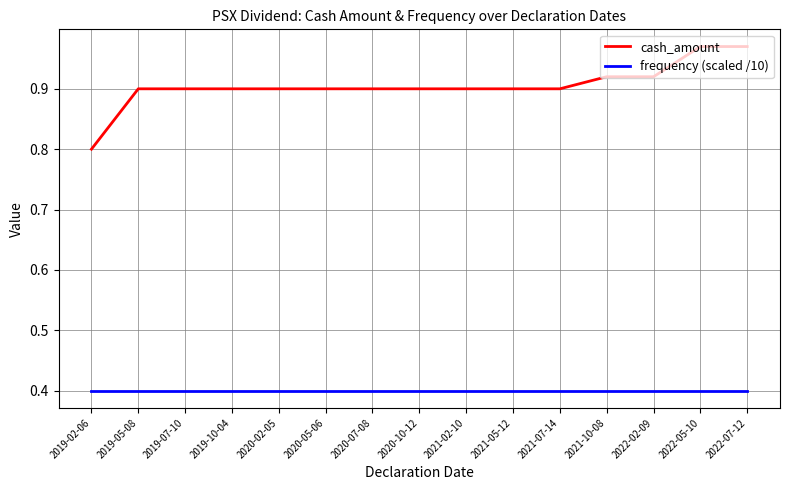

At how many categories does at least one series exceed 0?

15